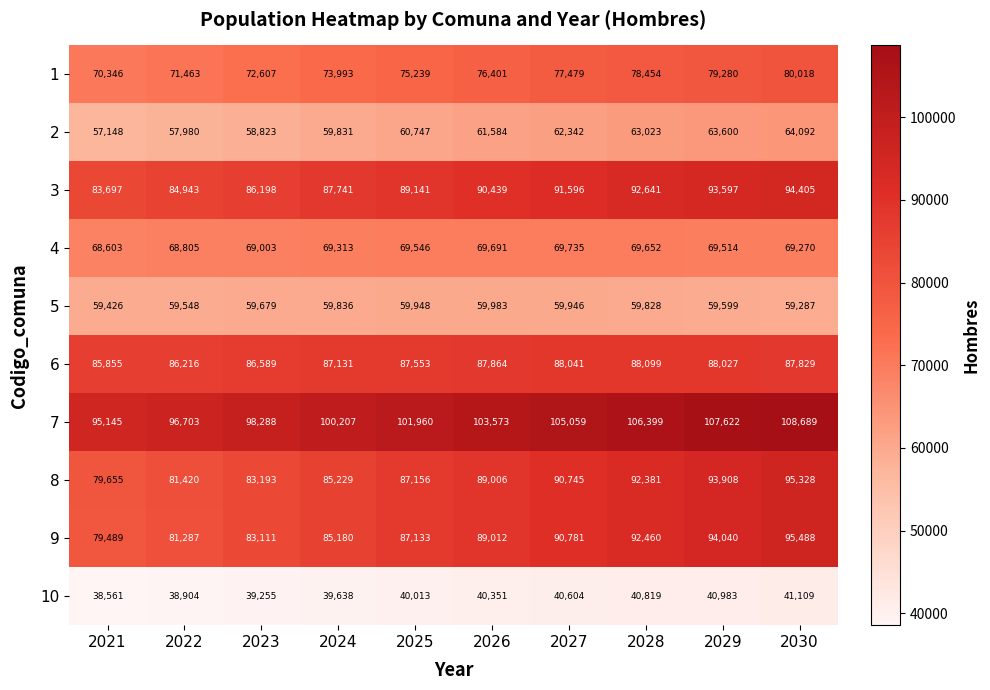

What is the smallest value displayed?

38561